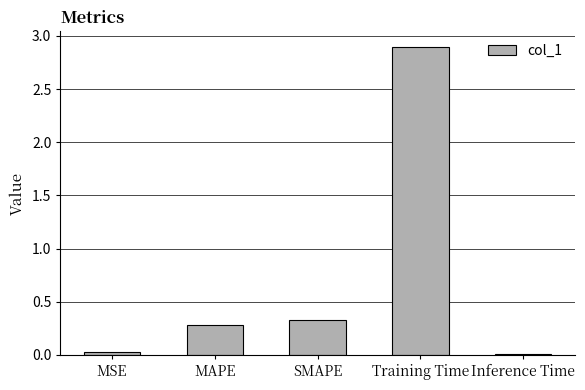

Count the number of data series in this chart.

1